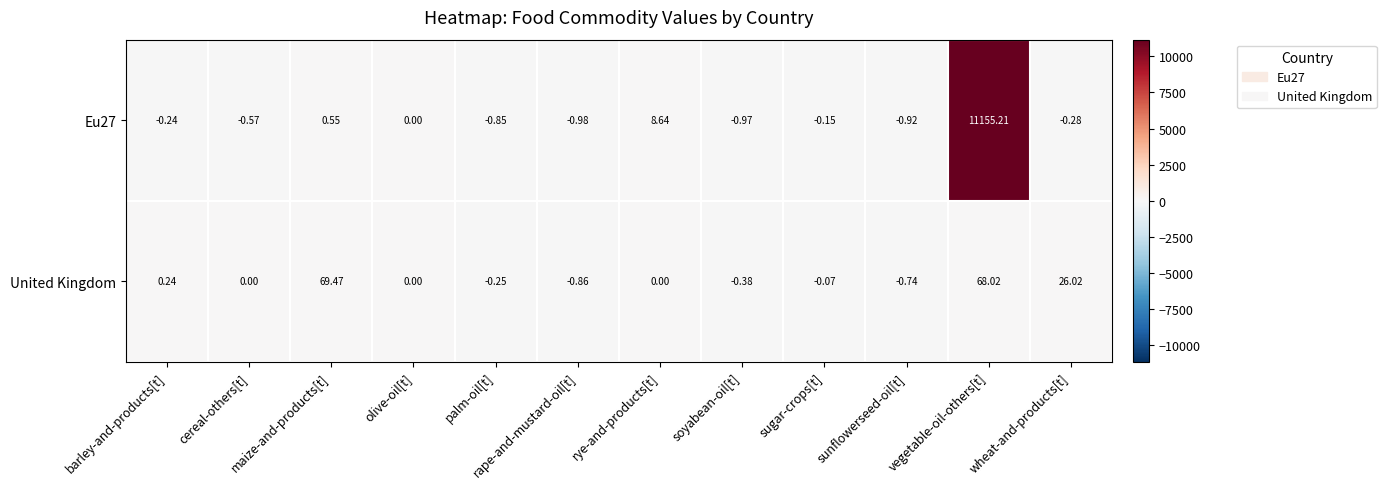

Rank the series by their average value, from lowest to highest.

United Kingdom, Eu27